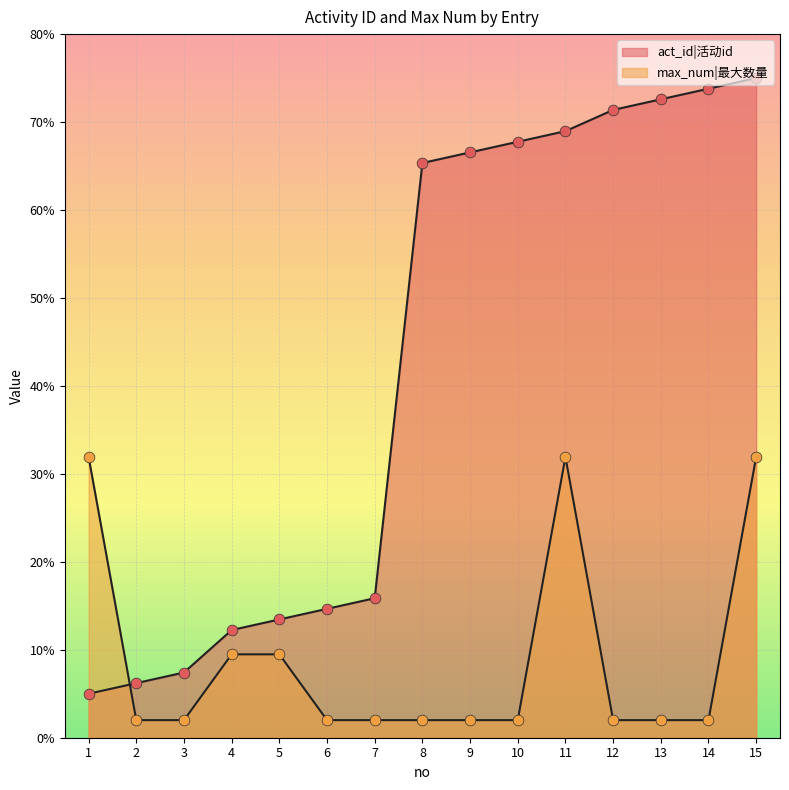

Which series contains the highest Y value?

act_id